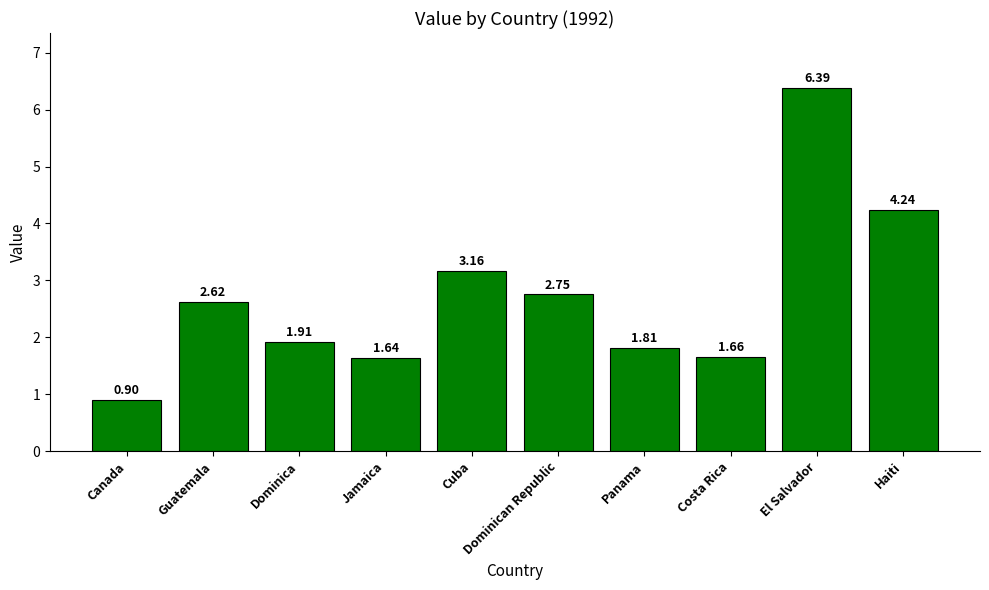

How many values exceed 2?

5